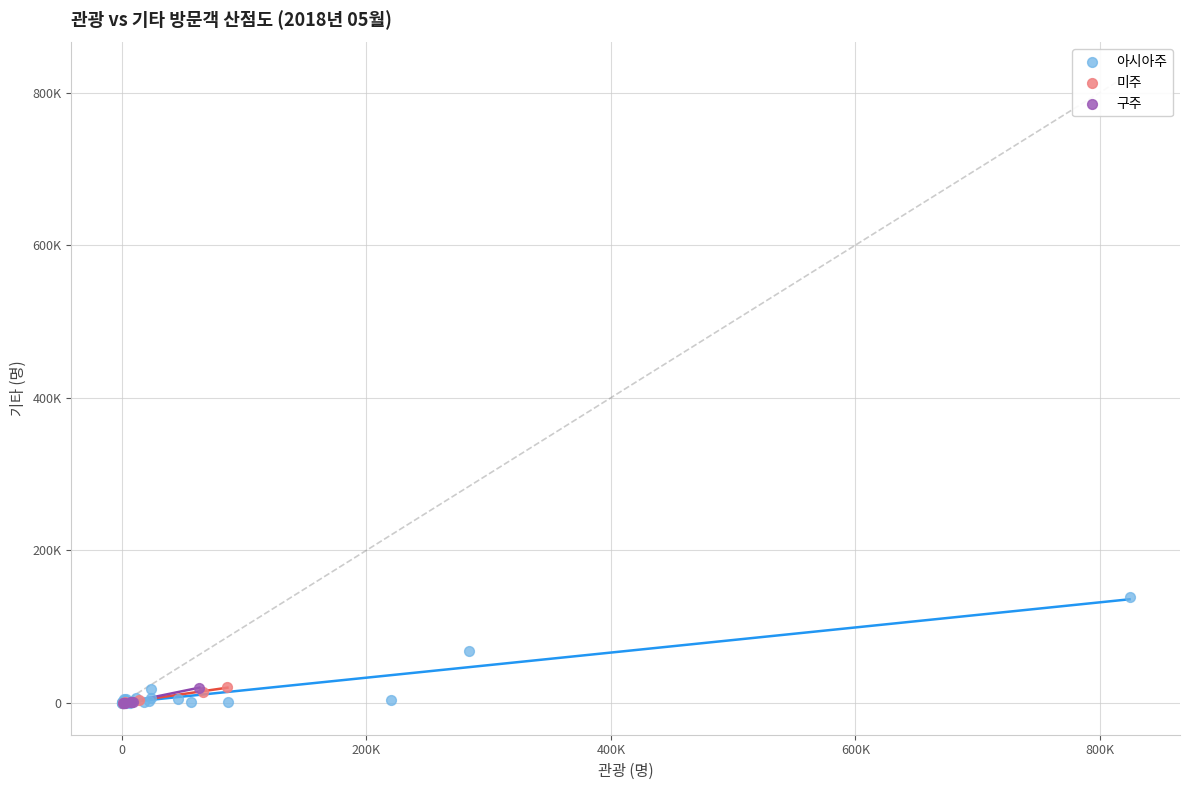

Which series reaches the maximum Y coordinate?

아시아주